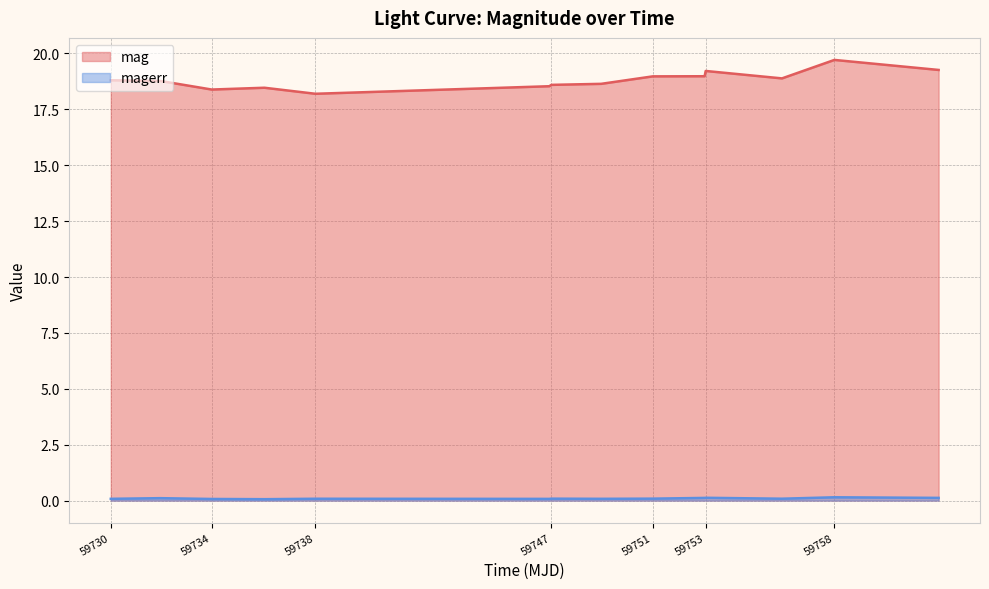

What is the label of the 1st point from the right?

59762.234826399945